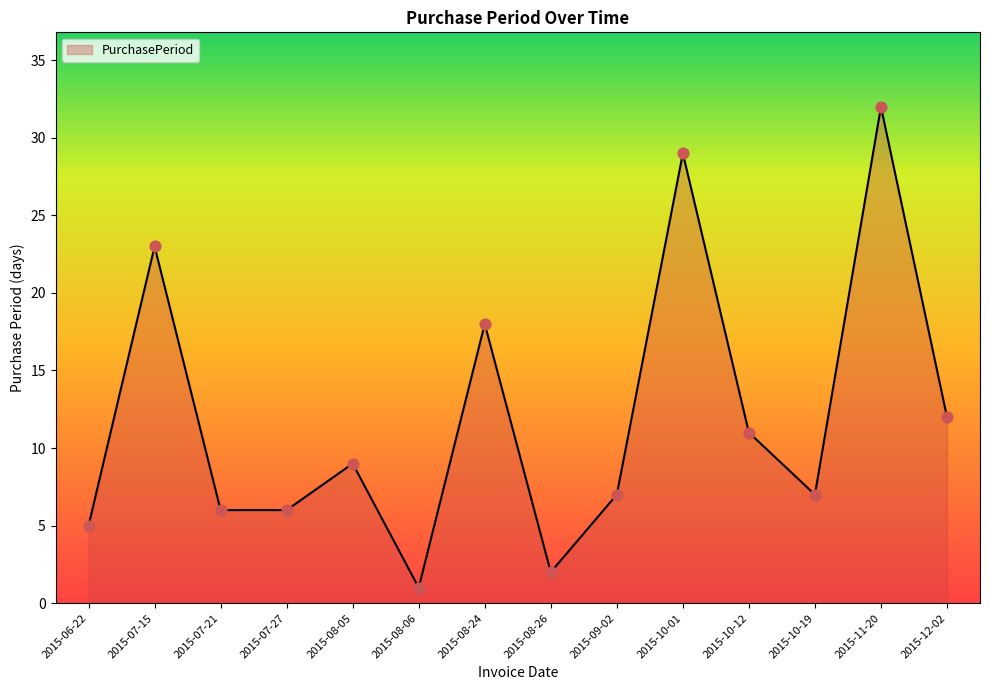

Which has a higher value, 2015-08-05 or 2015-10-01?

2015-10-01